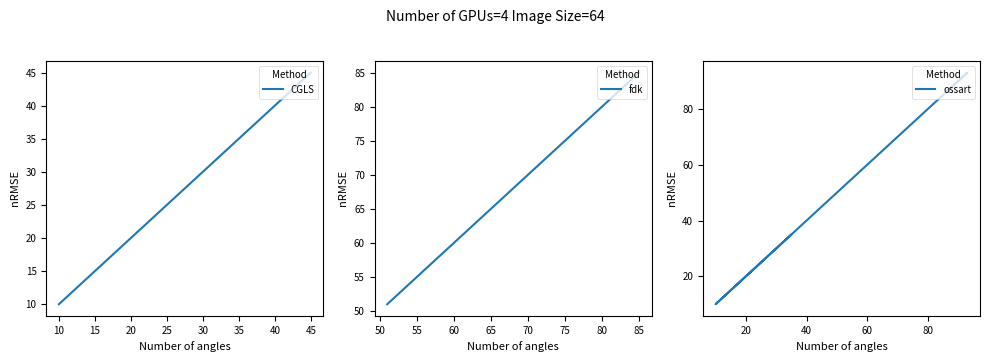

The CGLS series shows 8 at 15. True or false?

False